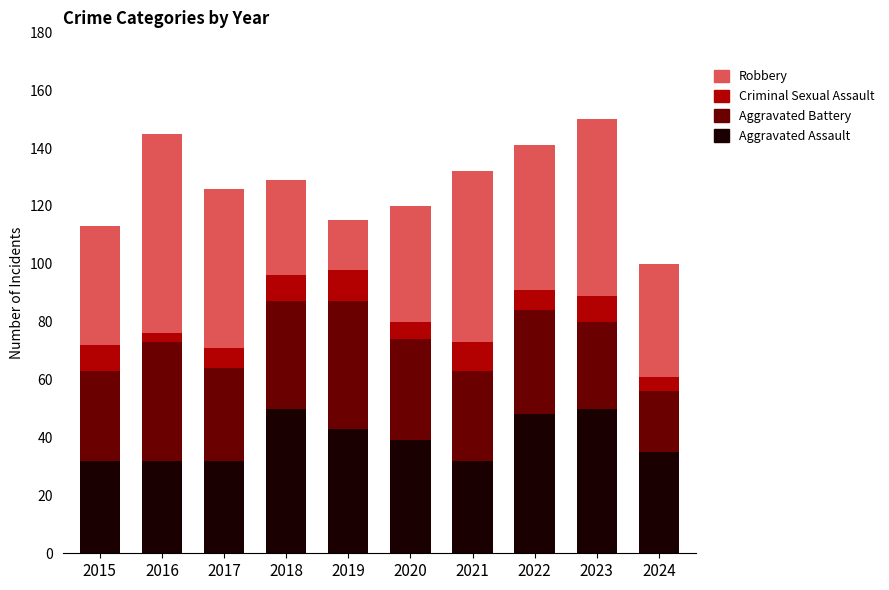

What is the sum of the Aggravated Assault values at 2018 and 2022?

98